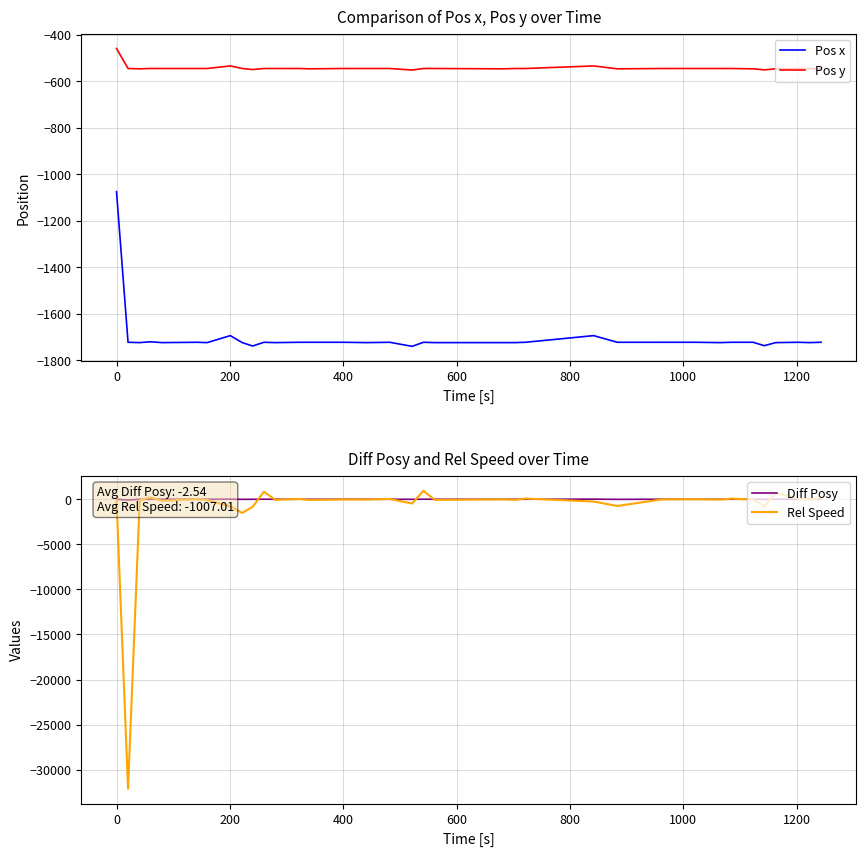

What is the maximum value shown in the chart?

935.8